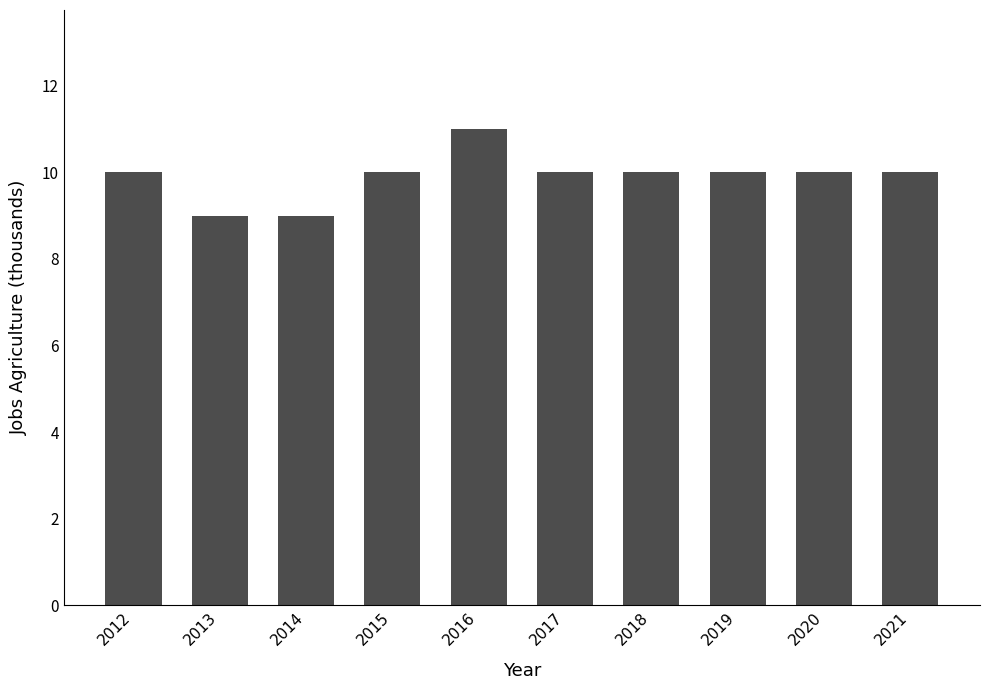

What is the ratio of the value at 2017 to the value at 2018?

1.0